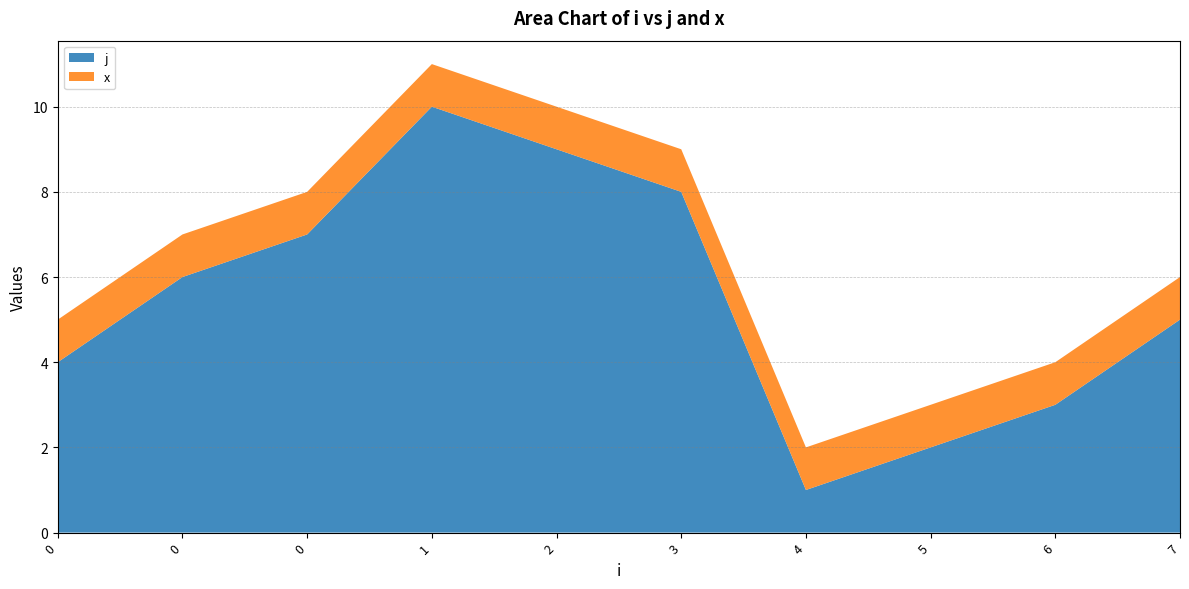

Reading right to left, list all the values displayed in this chart.

j: 7=5	6=3	5=2	4=1	3=8	2=9	1=10	0=7	0=6	0=4
x: 7=1	6=1	5=1	4=1	3=1	2=1	1=1	0=1	0=1	0=1